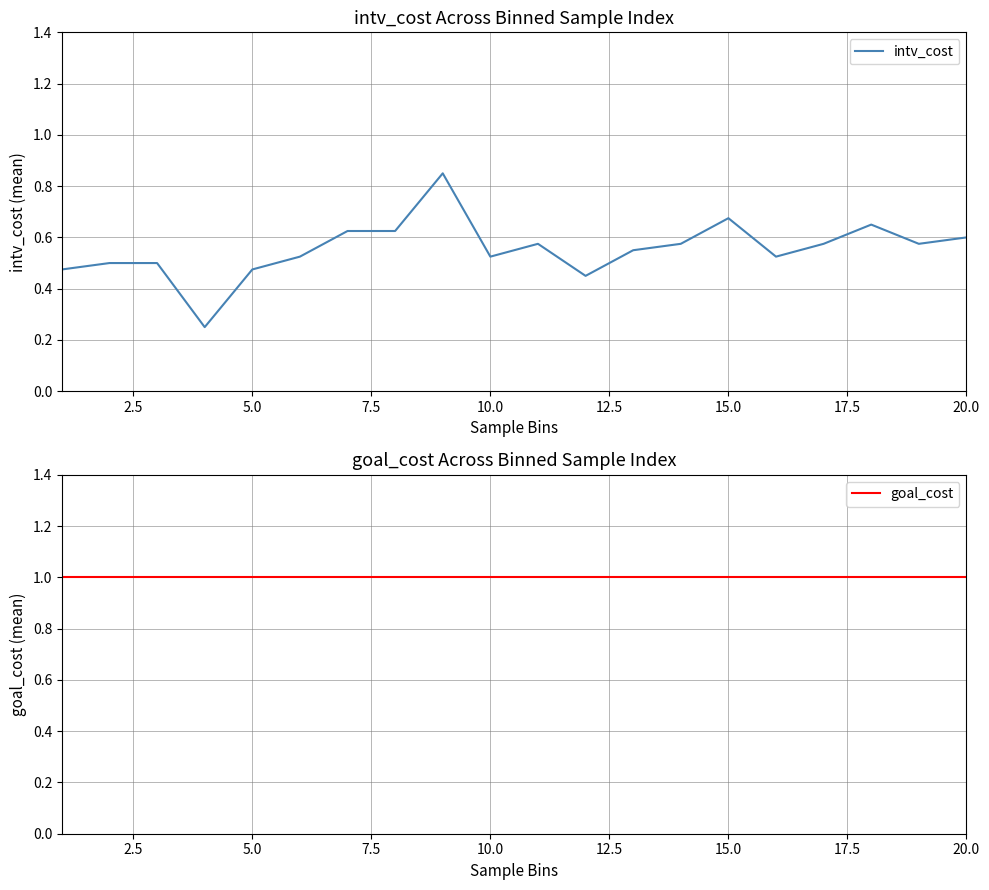

Reading left to right, list all the values displayed in this chart.

intv_cost: 0.5	0.5	0.5	0.2	0.5	0.5	0.6	0.6	0.8	0.5	0.6	0.5	0.5	0.6	0.7	0.5	0.6	0.7	0.6	0.6
goal_cost: 1.0	1.0	1.0	1.0	1.0	1.0	1.0	1.0	1.0	1.0	1.0	1.0	1.0	1.0	1.0	1.0	1.0	1.0	1.0	1.0